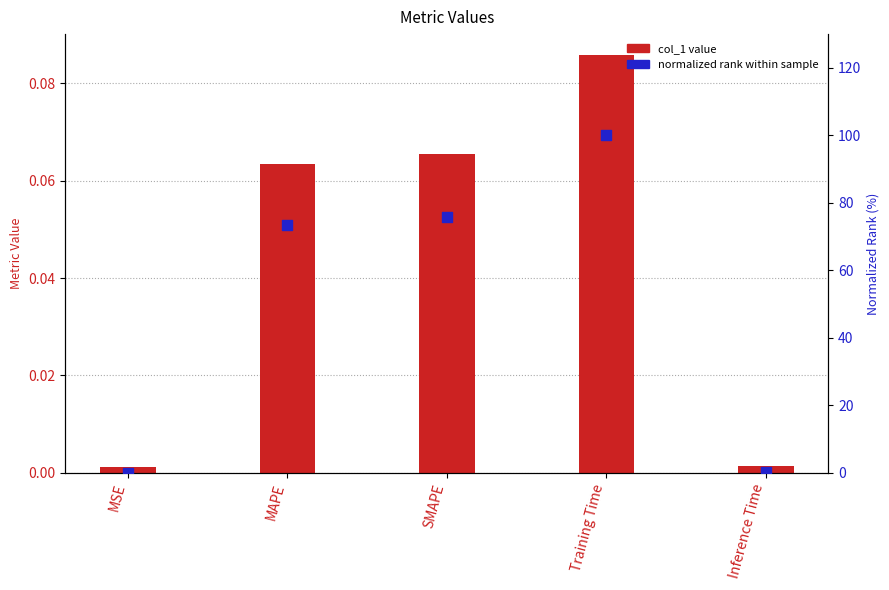

What are all the series names shown in the legend?

col_1, normalized rank